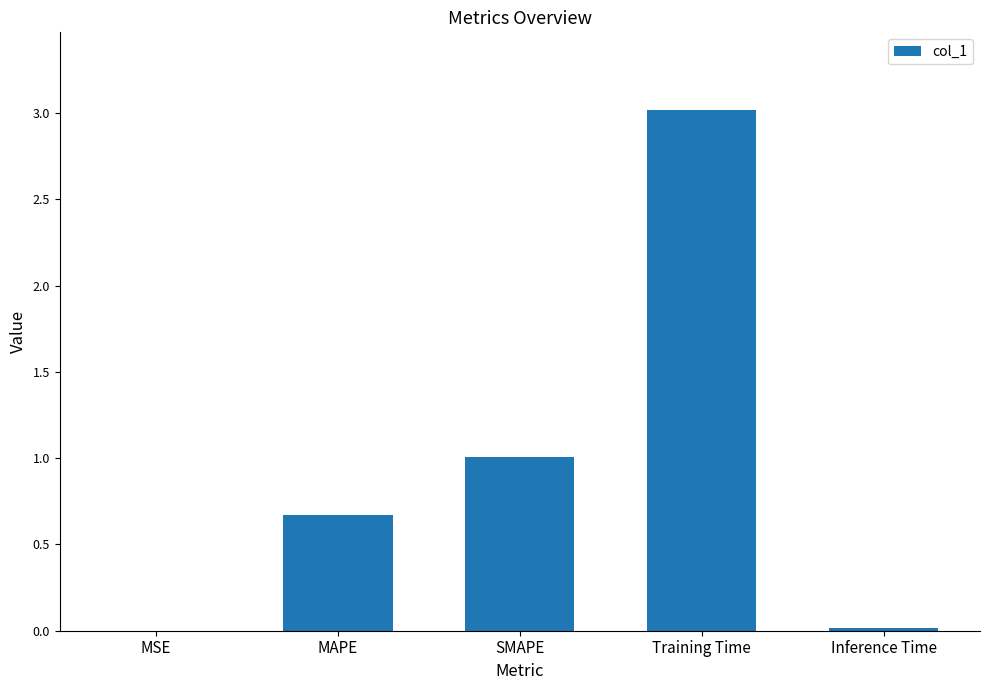

True or false: the data shows 3.0 at Training Time.

True